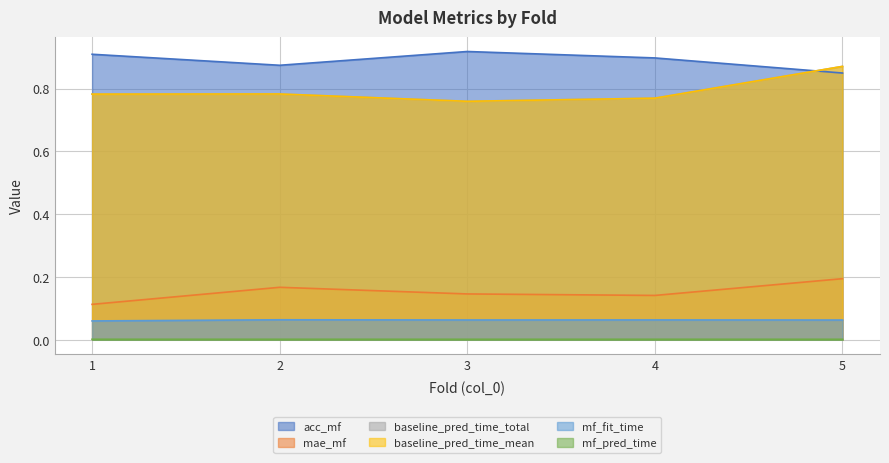

Reading left to right, extract all data points from this chart.

acc_mf: 0.9	0.9	0.9	0.9	0.8
mae_mf: 0.1	0.2	0.1	0.1	0.2
baseline_pred_time_total: 0.8	0.8	0.8	0.8	0.9
baseline_pred_time_mean: 0.8	0.8	0.8	0.8	0.9
mf_fit_time: 0.1	0.1	0.1	0.1	0.1
mf_pred_time: 0.0	0.0	0.0	0.0	0.0